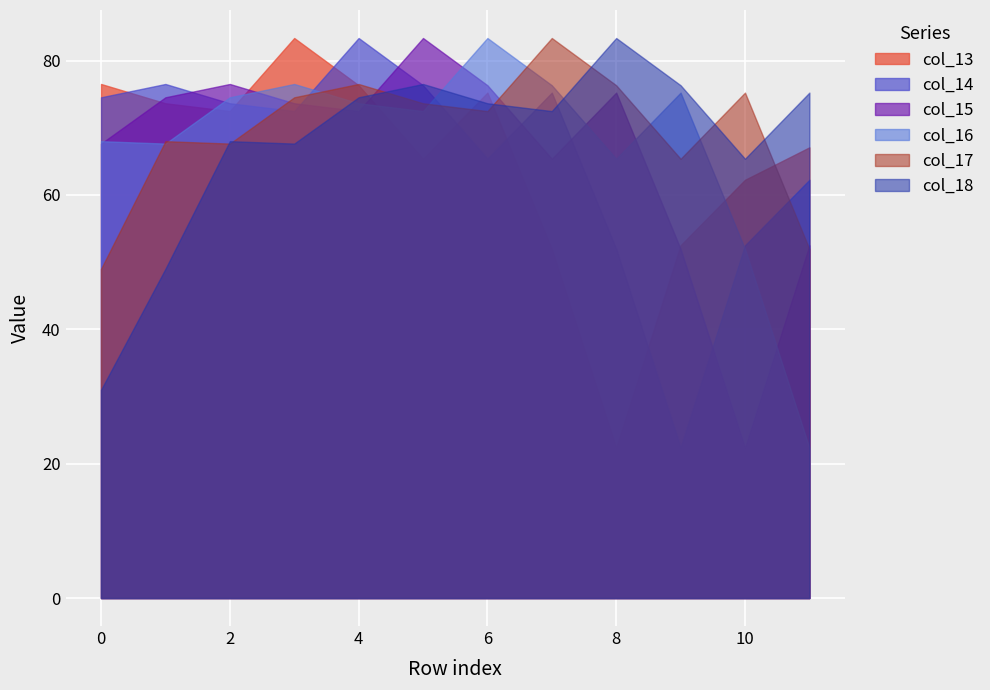

List the series in order of their peak value, highest first.

col_13, col_14, col_15, col_16, col_17, col_18